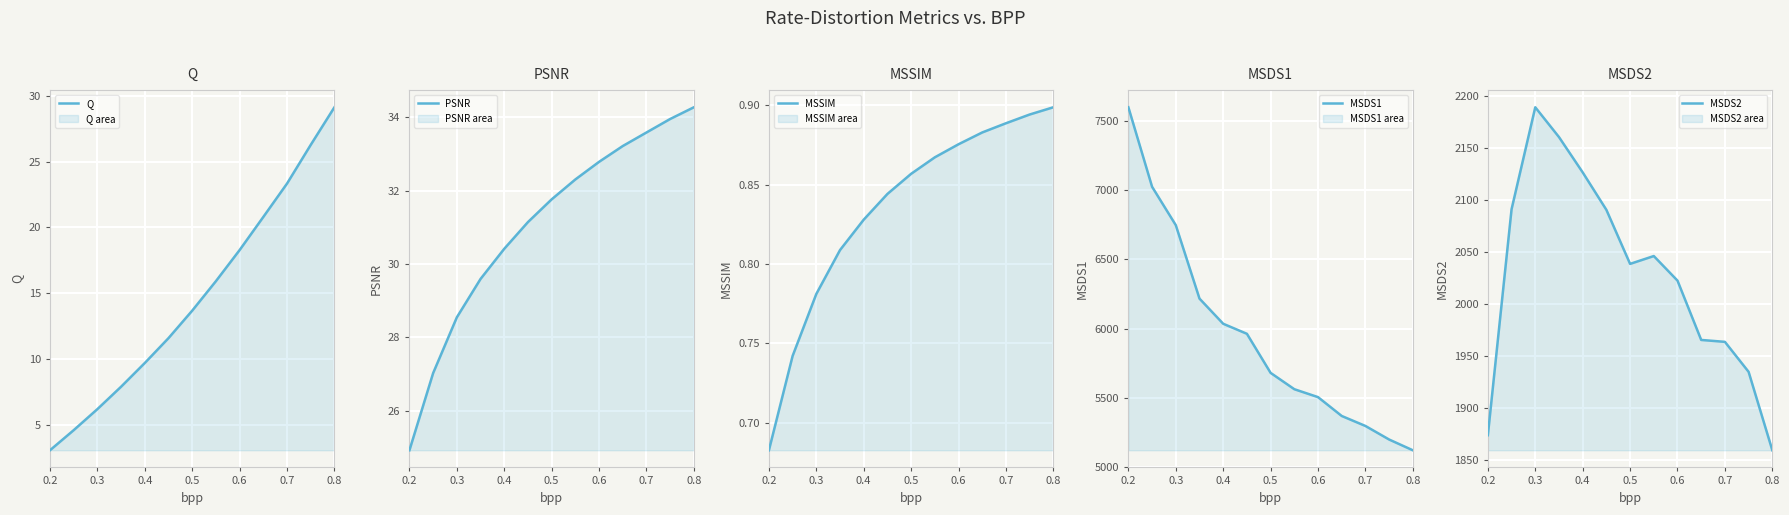

What is the highest value of the Q series?

29.1